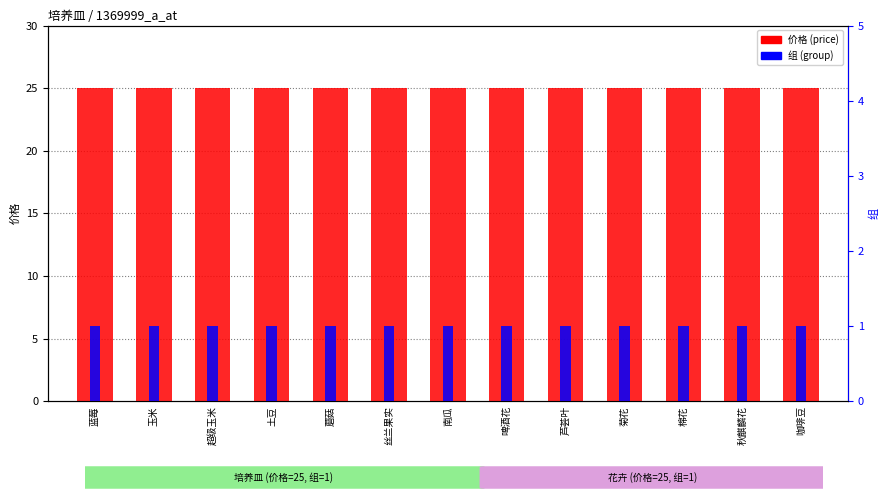

At which category does the chart reach its minimum across all series?

蓝莓